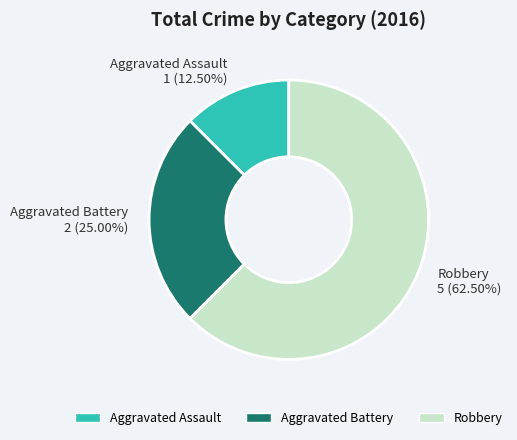

Count the number of slices in the pie.

3